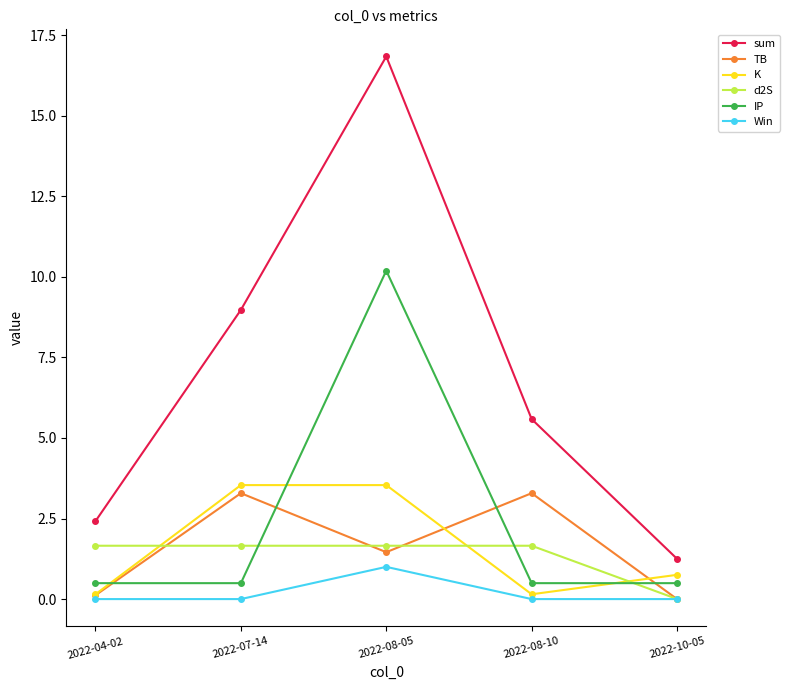

True or false: sum and IP cross at least once.

False